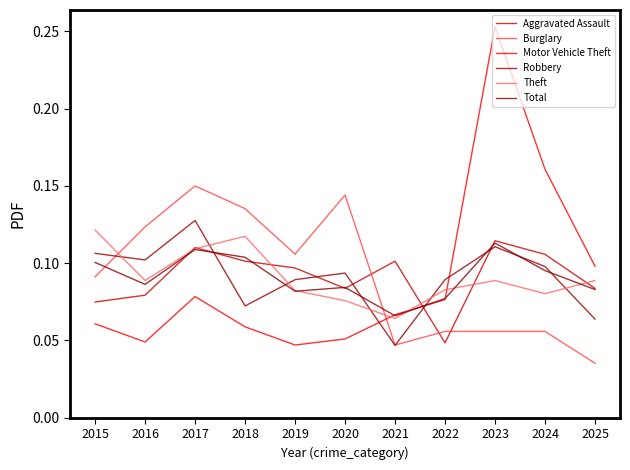

The Aggravated Assault series shows 0.1 at 2024. True or false?

False